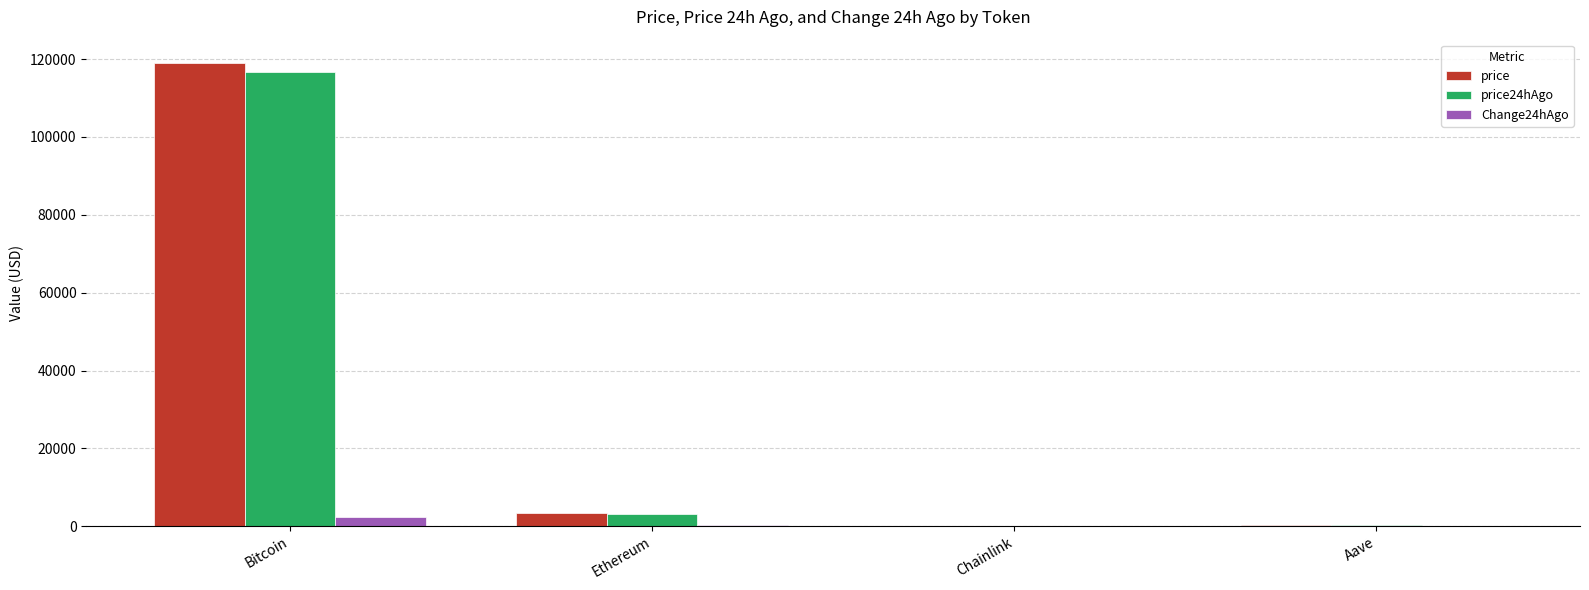

Is the value of price24hAgo at Chainlink greater than the value of price at Ethereum?

No